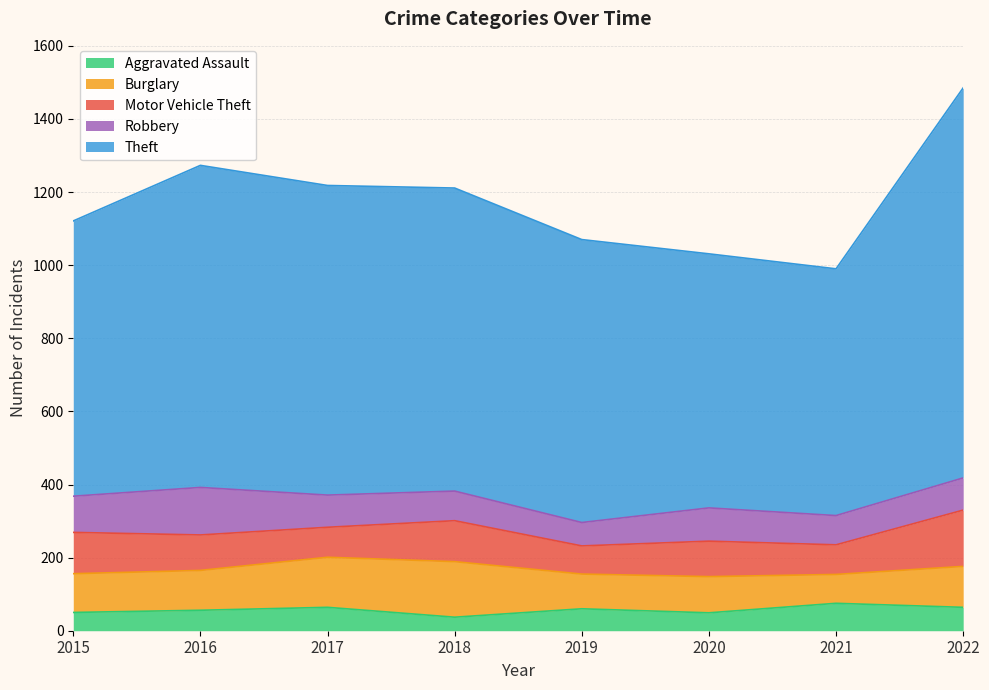

True or false: Theft has more than 0 points higher than both neighbors.

True